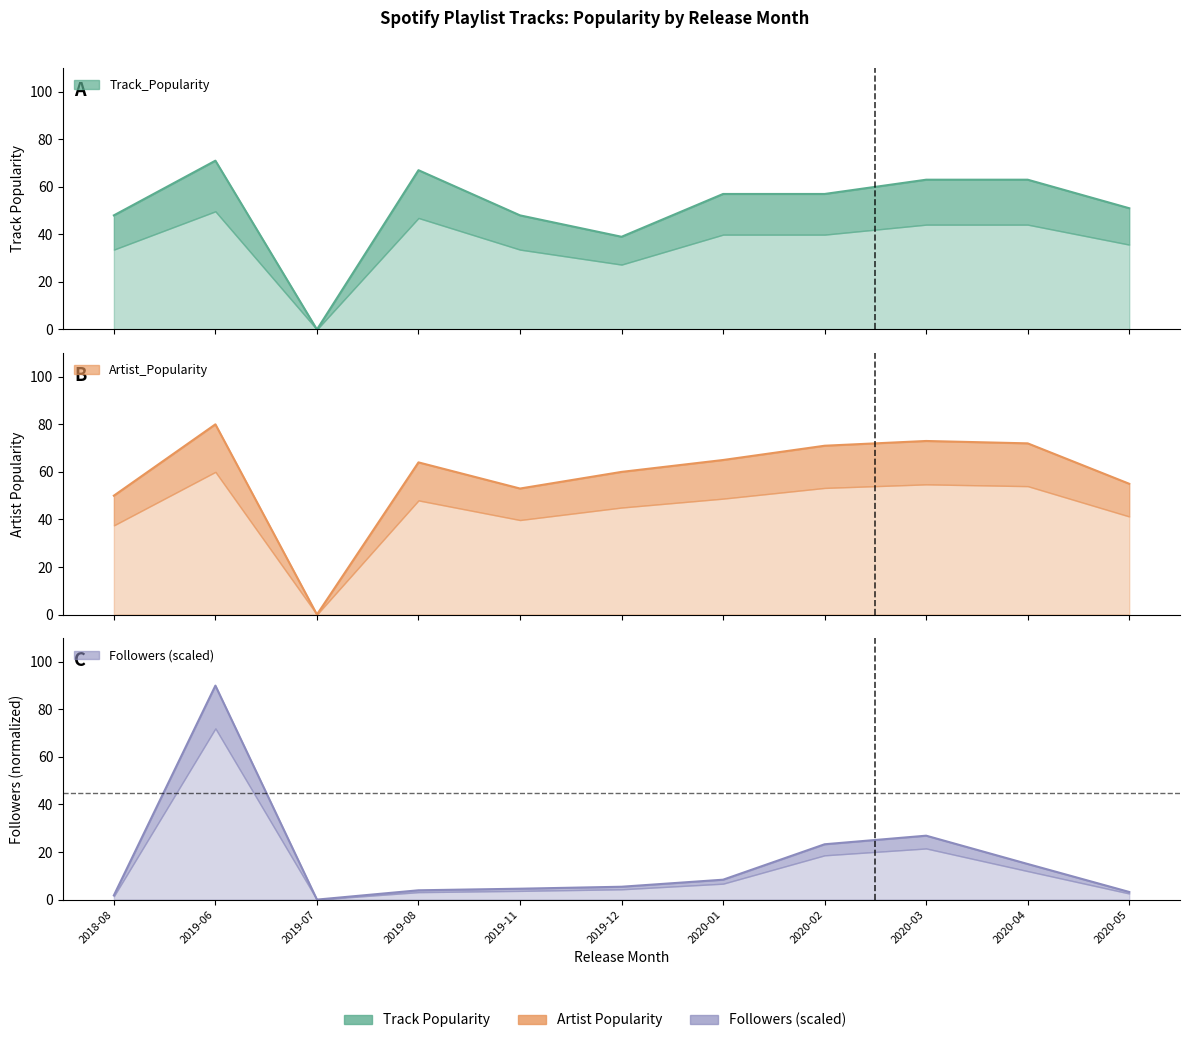

Is it true that Artist_Popularity equals 50.7 at 2020-03?

False